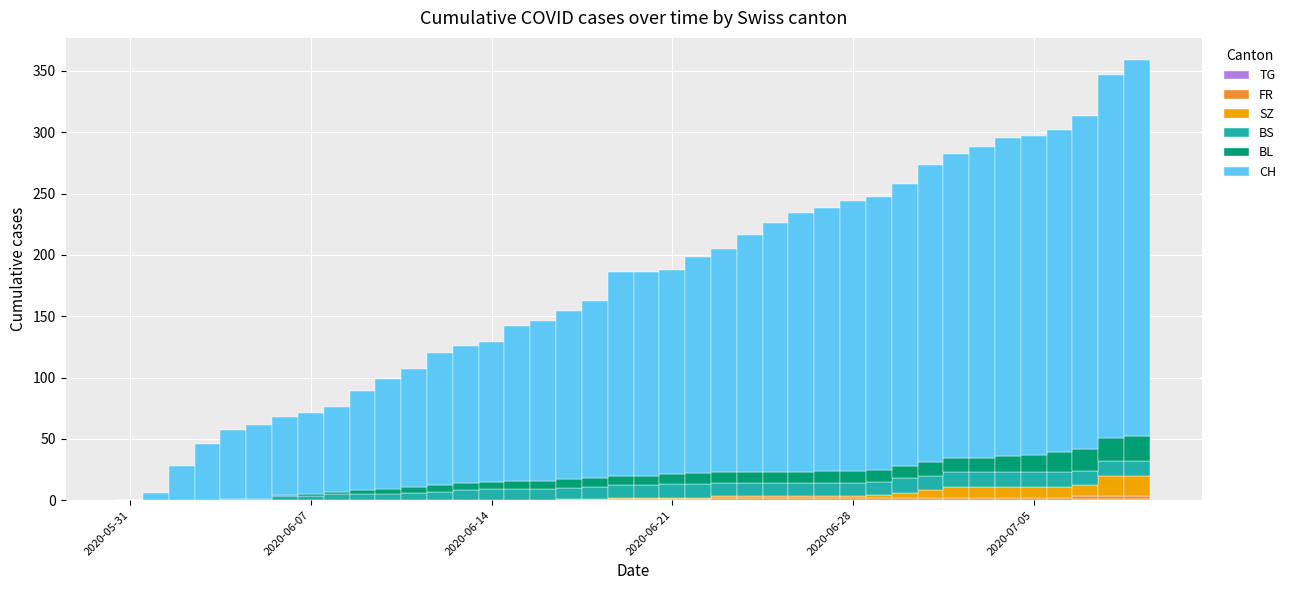

What is the average value of the BS series?

8